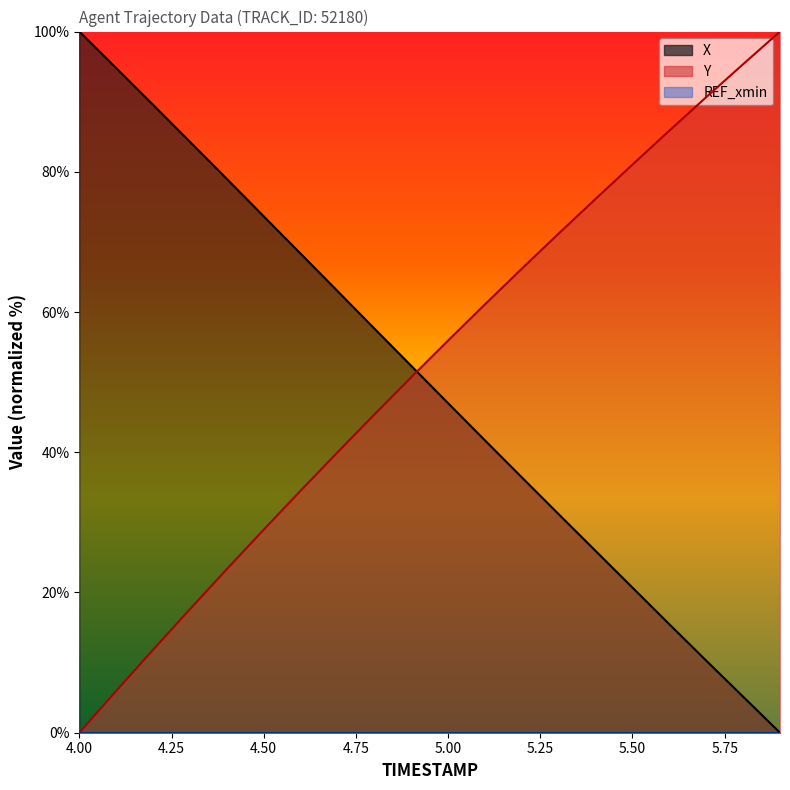

At which category is the sum across all series the highest?

4.8